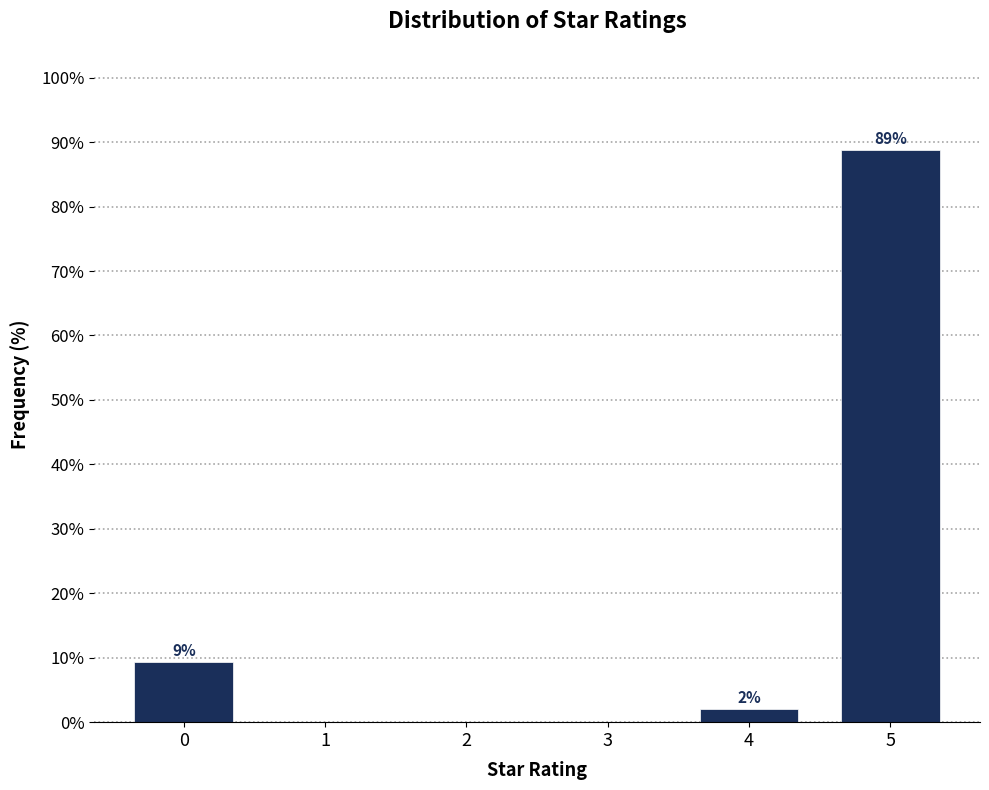

What is the greatest value displayed?

88.7